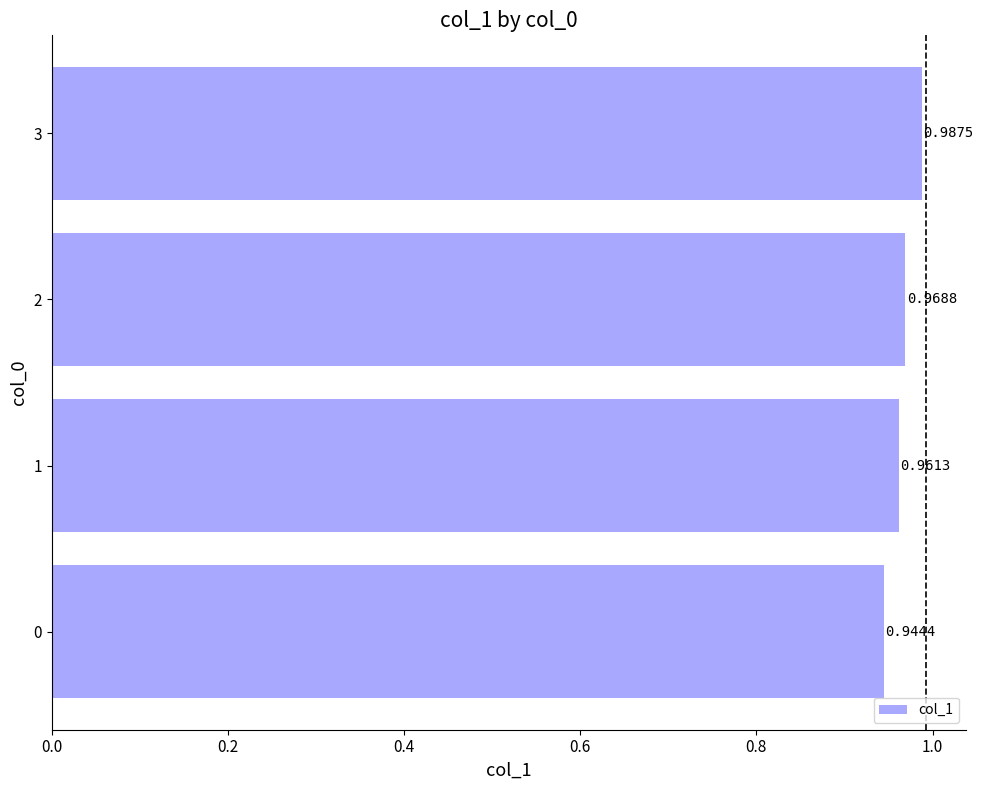

How many values are between 0 and 1?

4